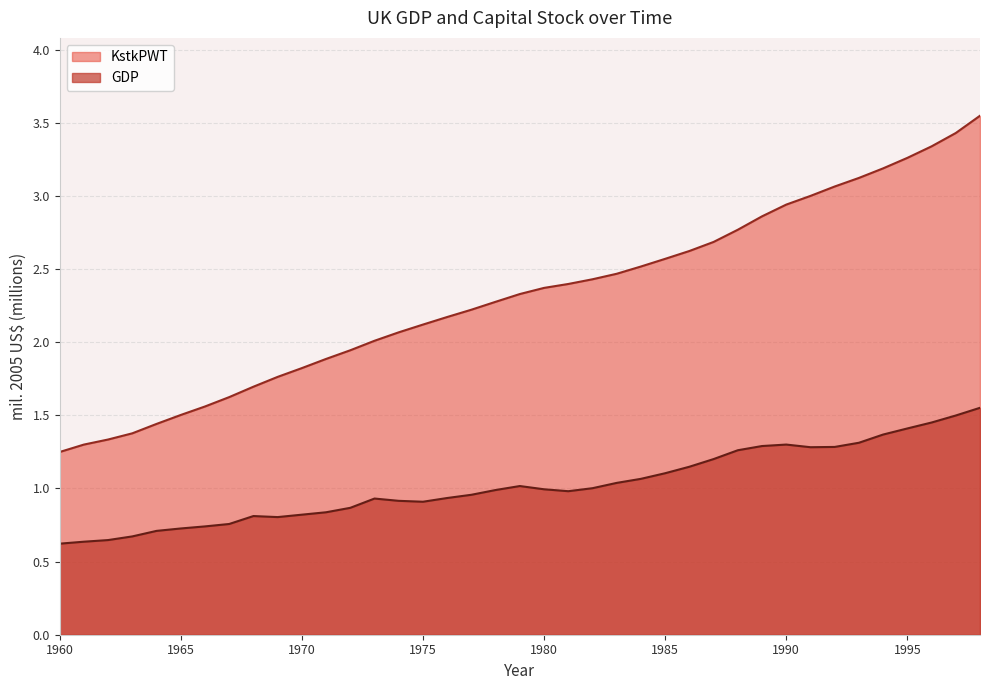

True or false: KstkPWT has a value of 1.9 at 1972.

True